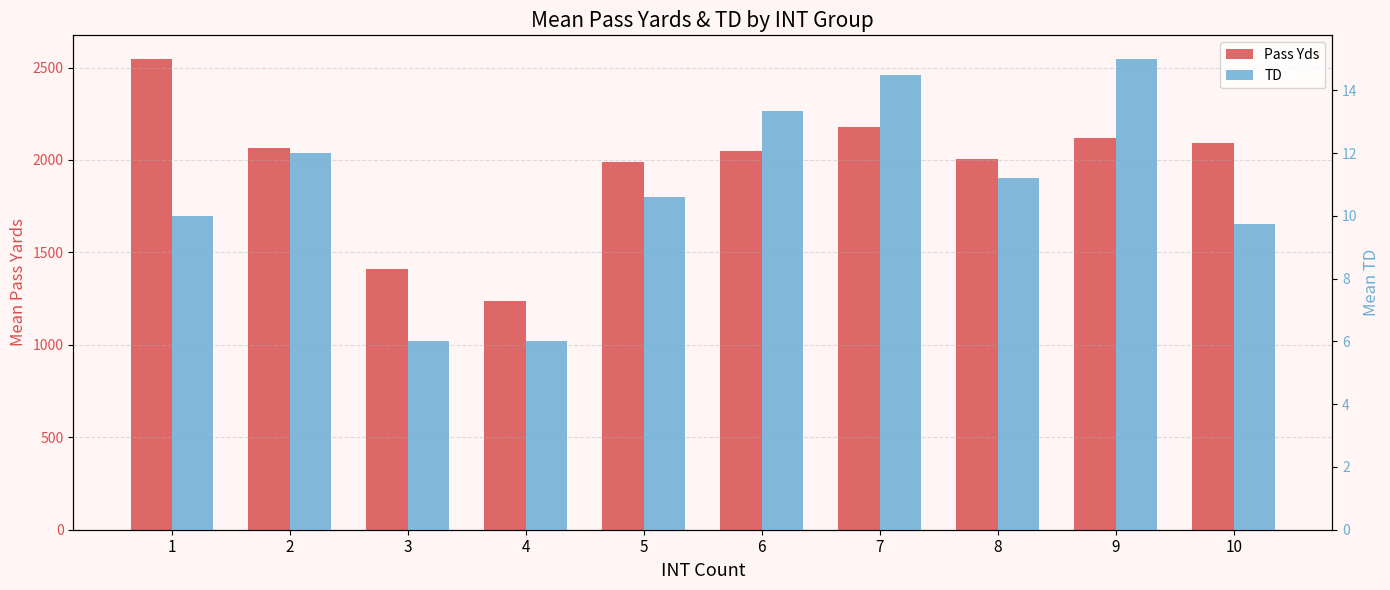

True or false: Pass Yds has a value of 2547.0 at 1.

True